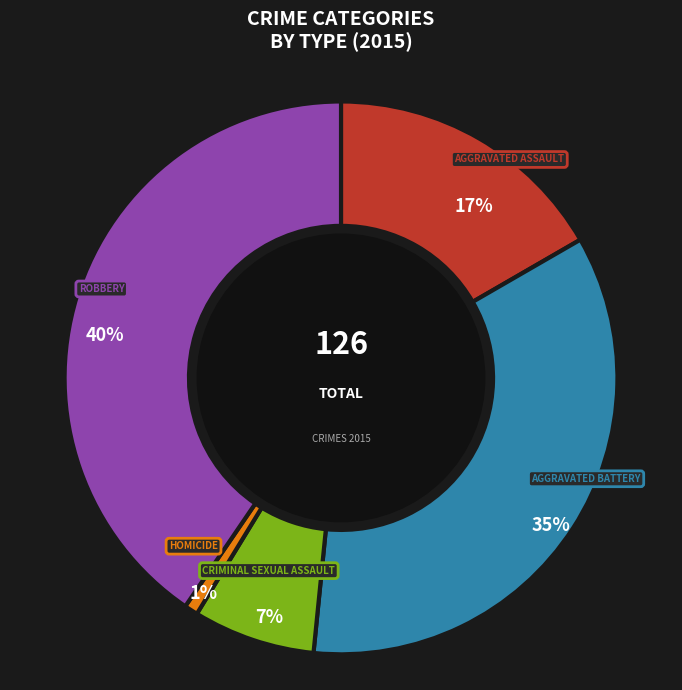

True or false: Aggravated Assault accounts for 11% of the total.

False